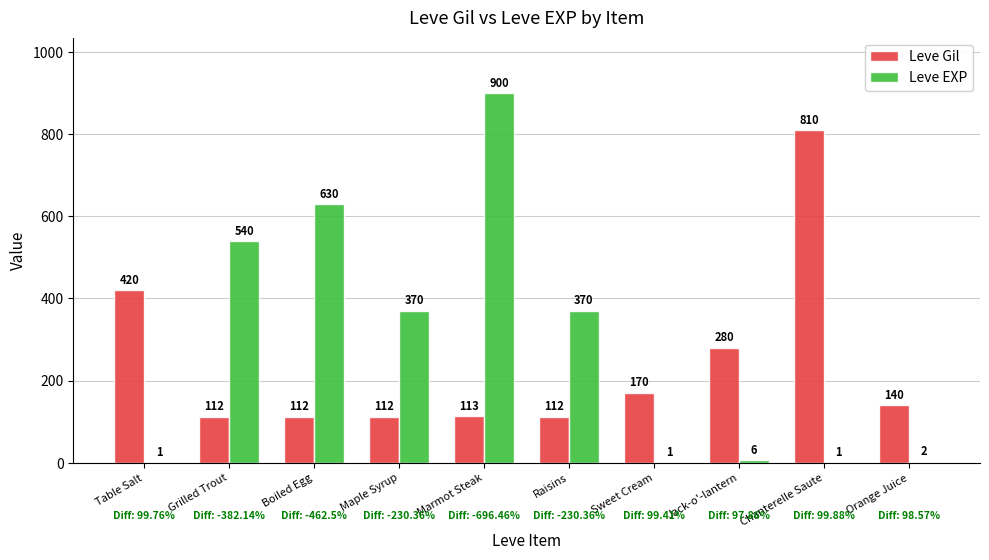

Does the chart contain stacked bars?

No